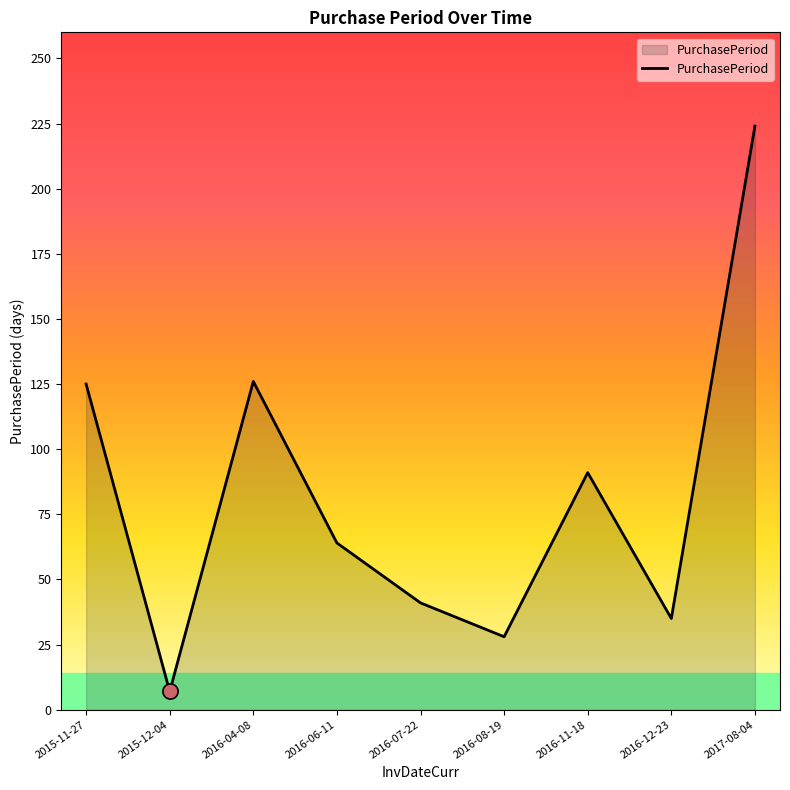

Which has a higher value, 2015-11-27 or 2016-06-11?

2015-11-27